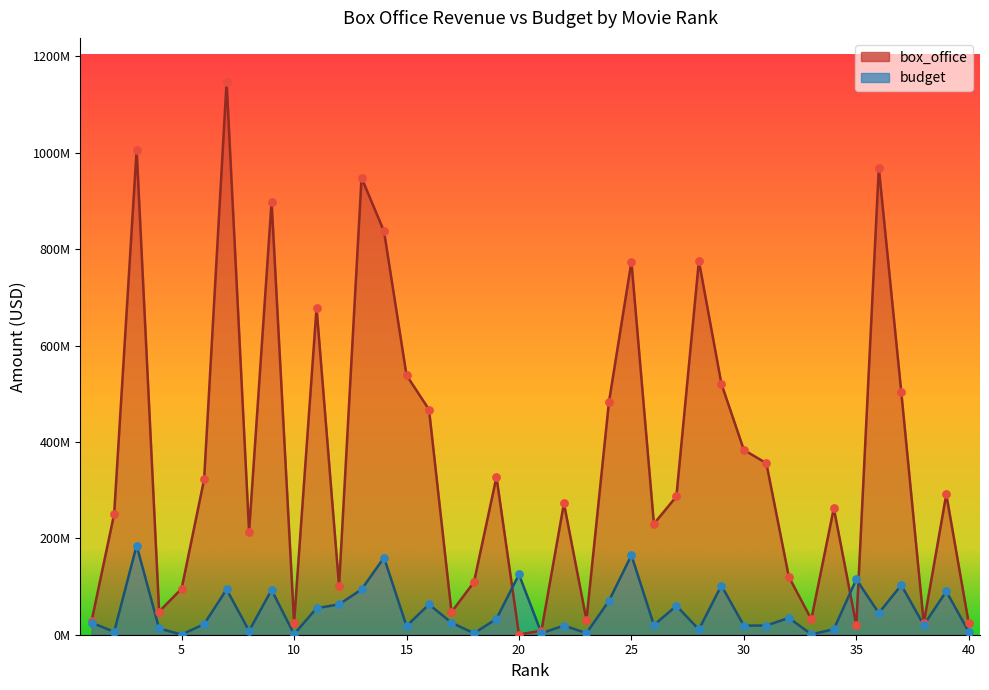

Which series has the largest total across all categories?

box_office